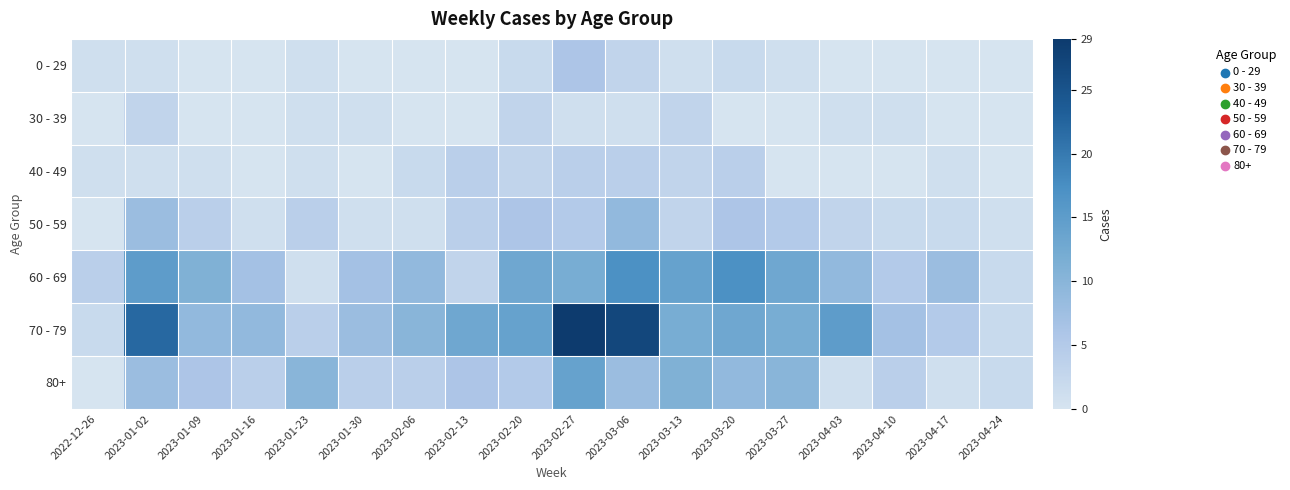

Which category has the highest value across all series?

2023-02-27